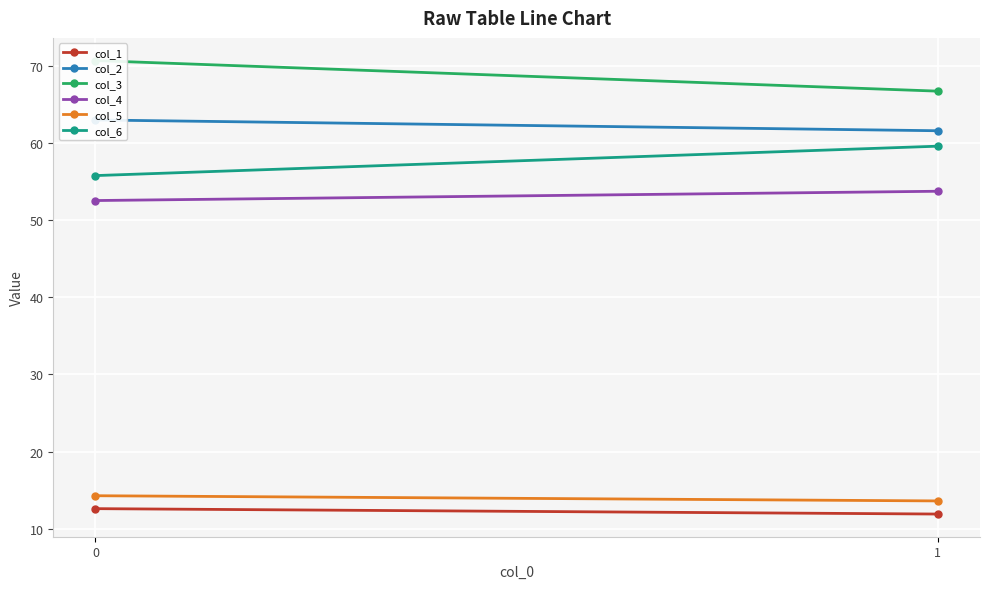

Which series changed the most between 0 and 1?

col_3